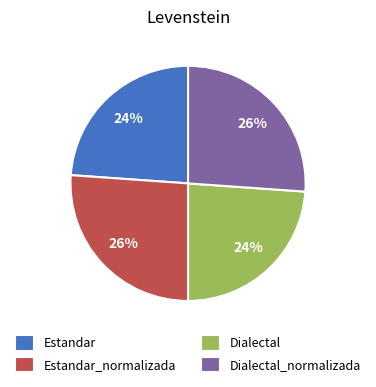

Does any single category account for the majority?

No